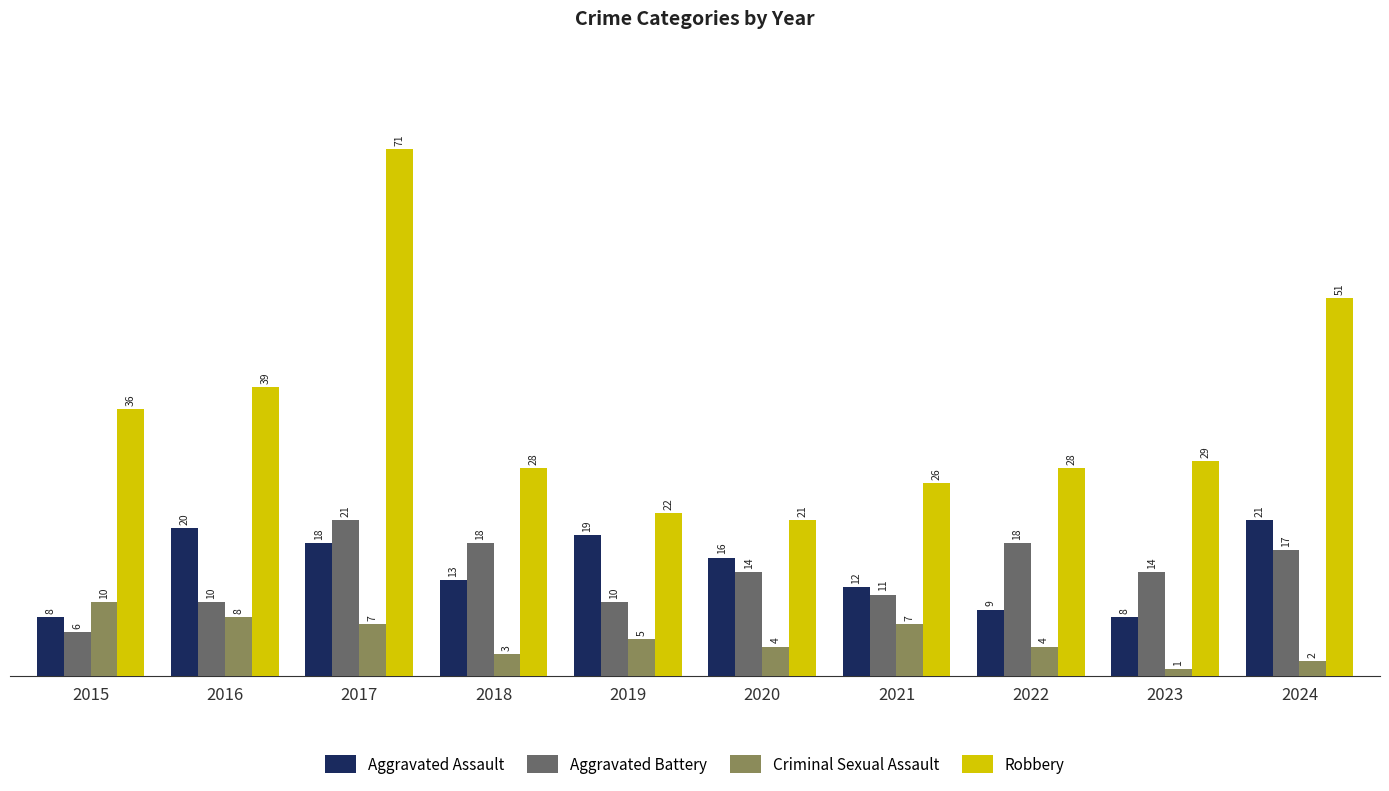

Count the Criminal Sexual Assault values in the range 3 to 7.

6